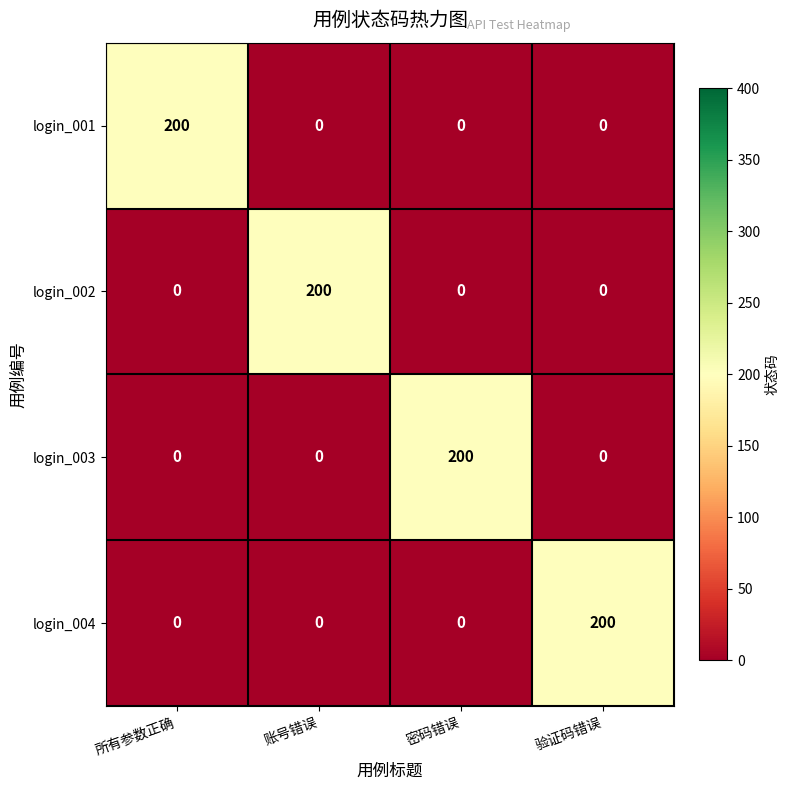

Which series changed the most between 所有参数正确 and 账号错误?

login_001